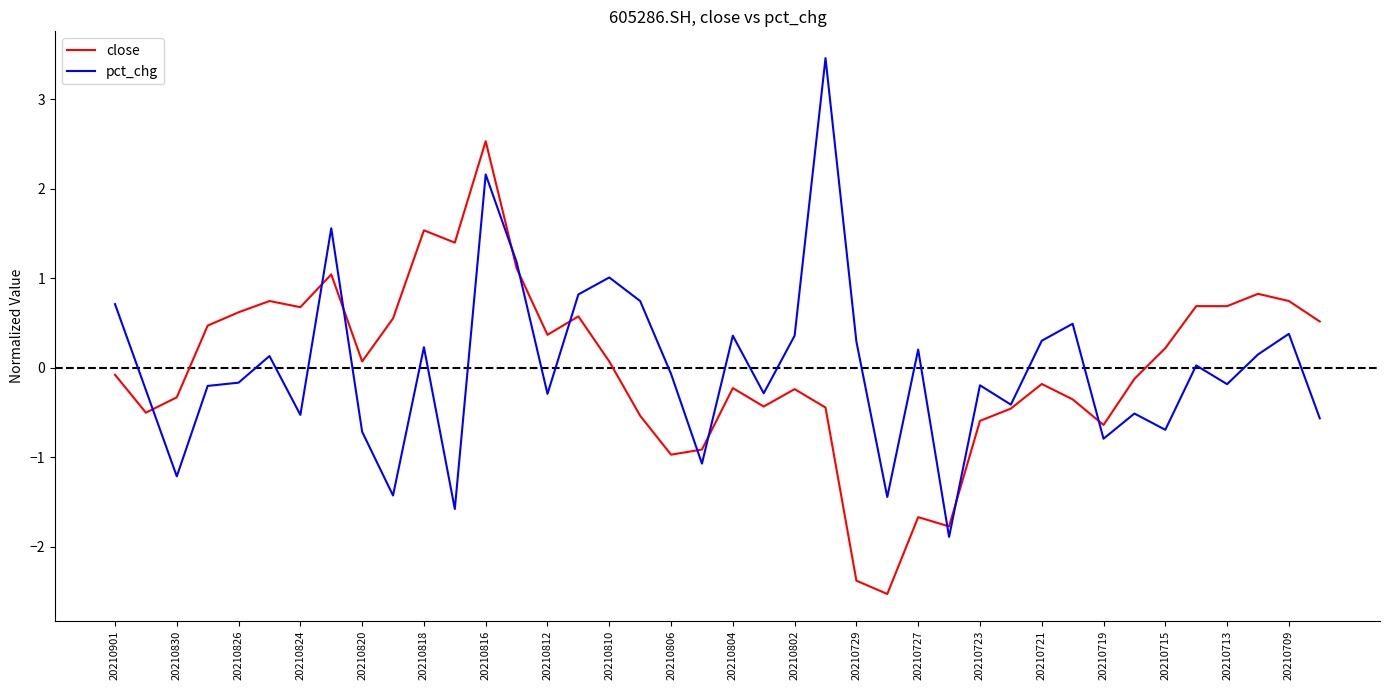

Rank the series by their maximum value, from lowest to highest.

close, pct_chg